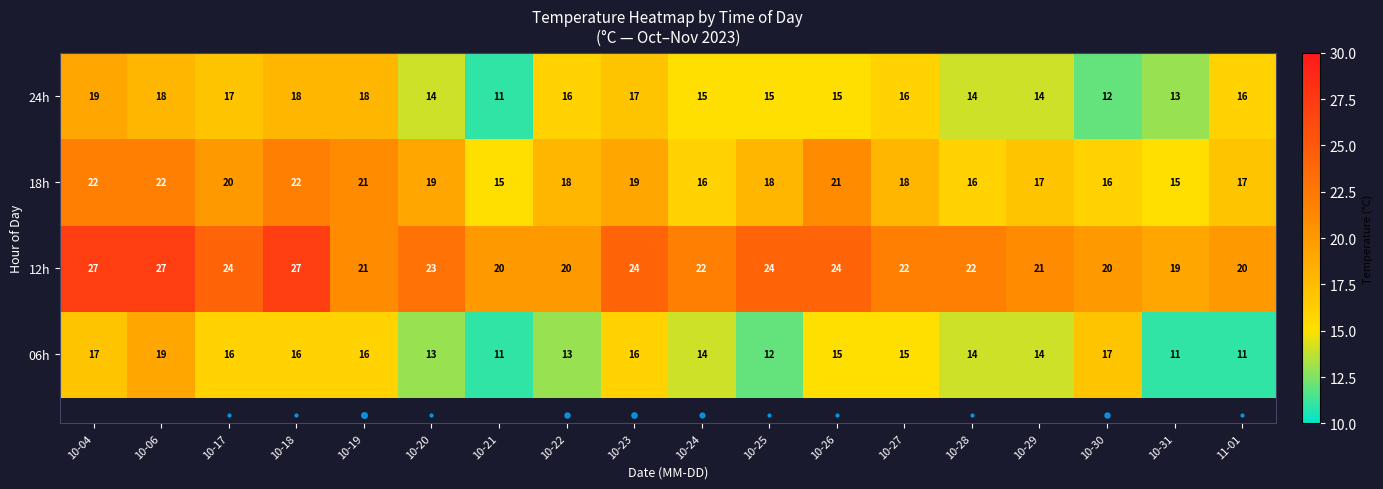

What is the maximum value for 12h?

27